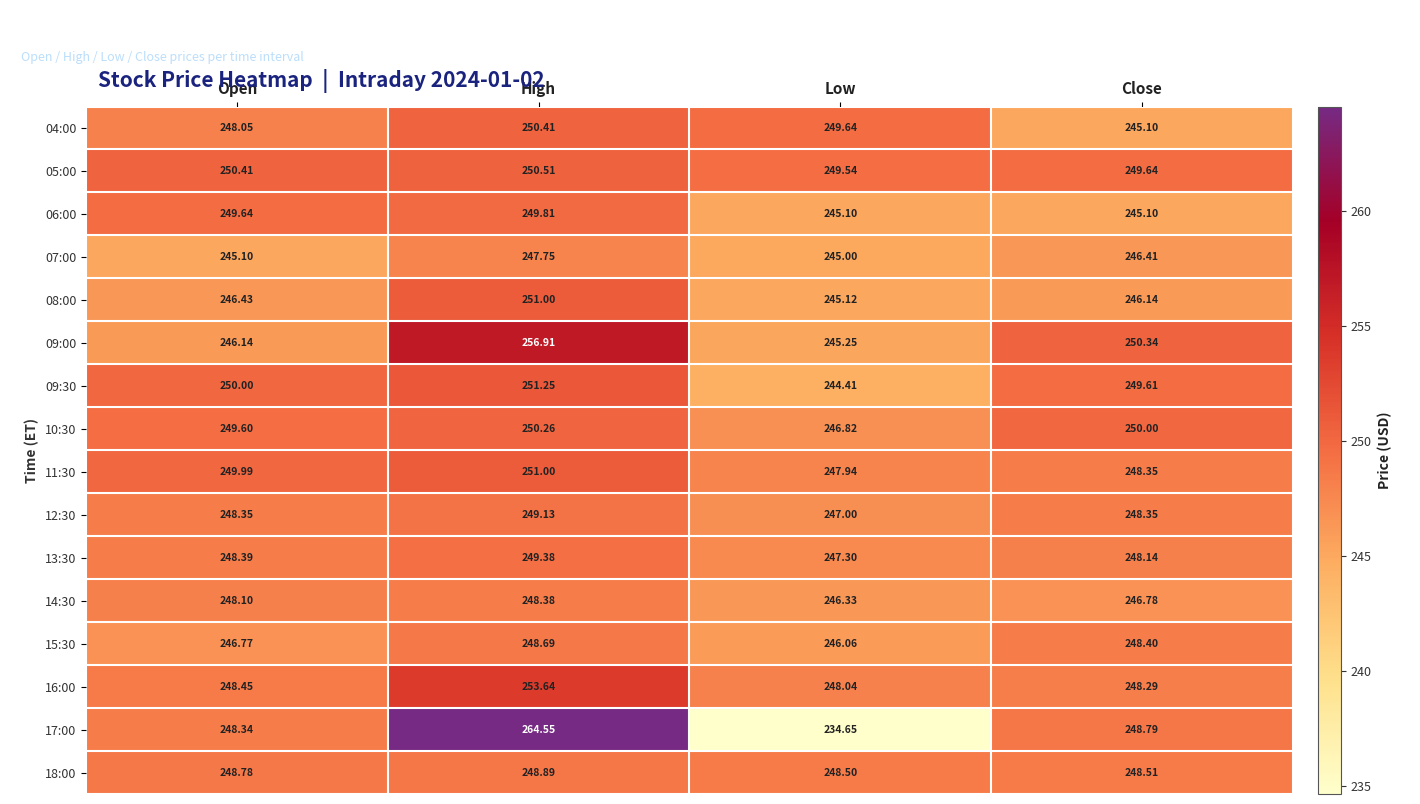

At which category does the chart reach its minimum across all series?

Low